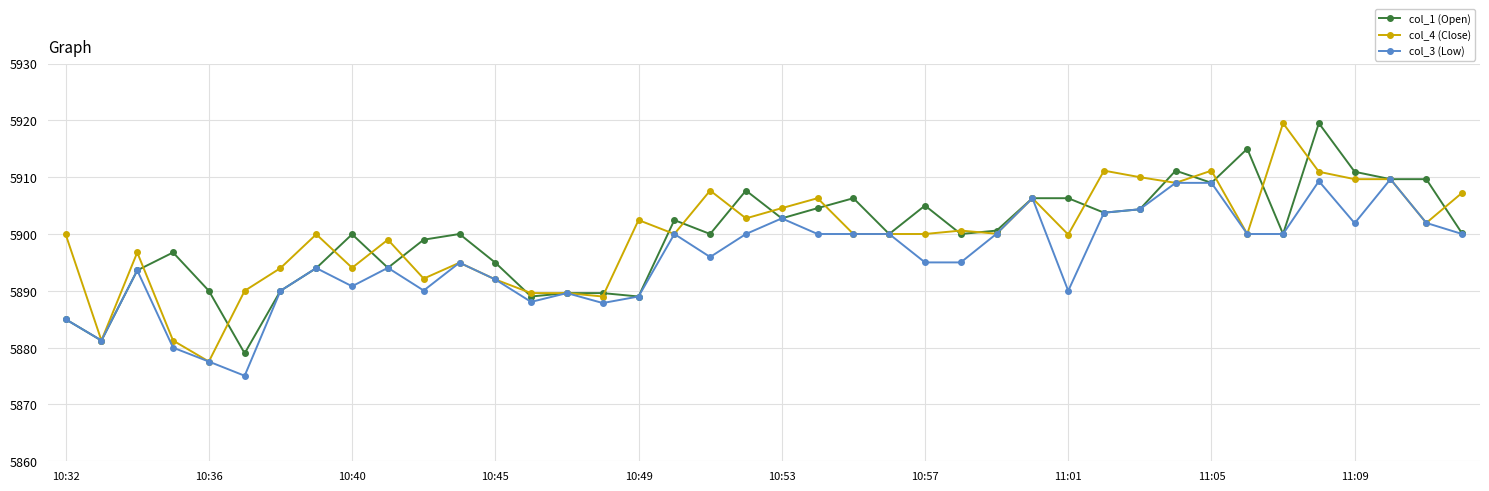

What is the value of the col_4 (Close) point at the 14th from the left?

5889.6